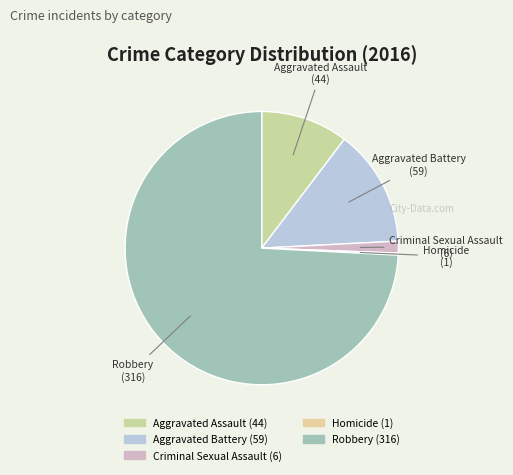

Which category has the biggest portion of the pie?

Robbery